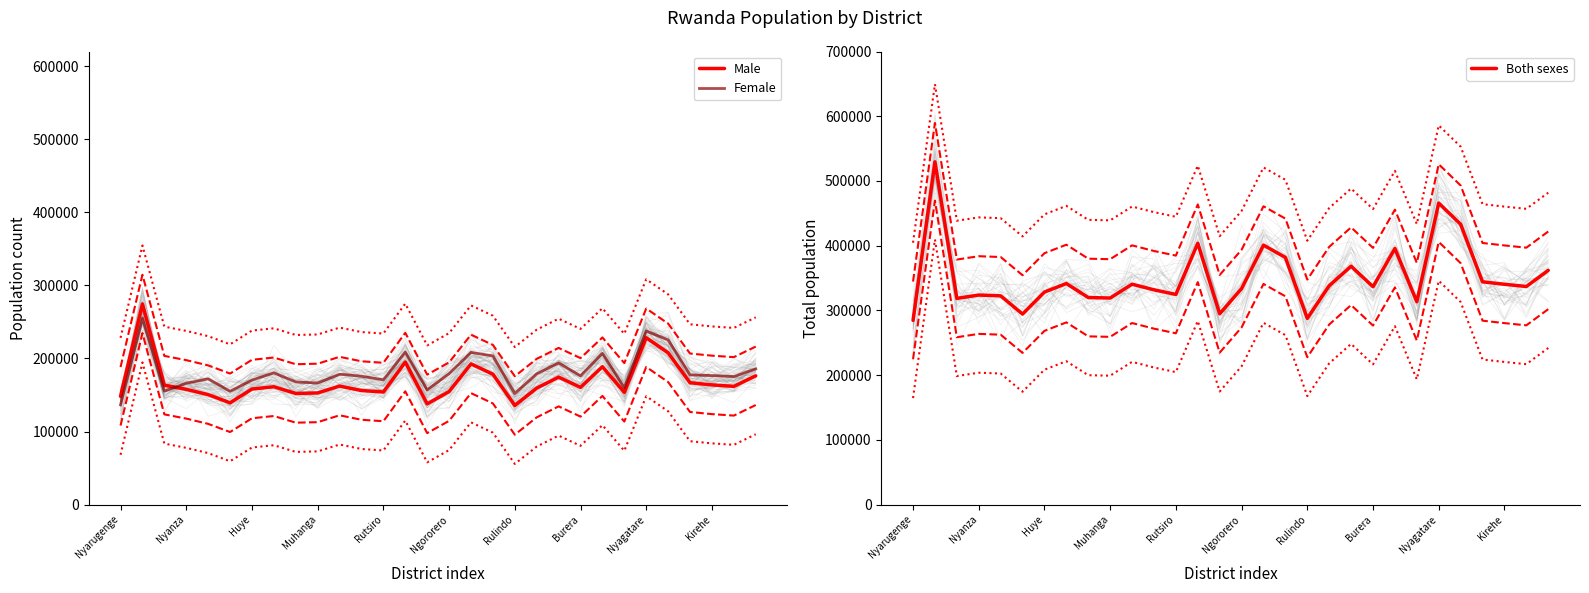

What is the maximum value for Female?

255015